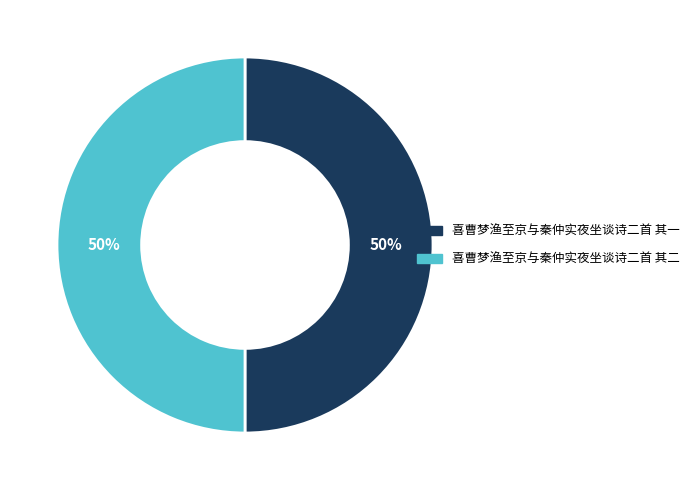

What percentage is the 喜曹梦渔至京与秦仲实夜坐谈诗二首 其一 slice, to the nearest percent?

50%